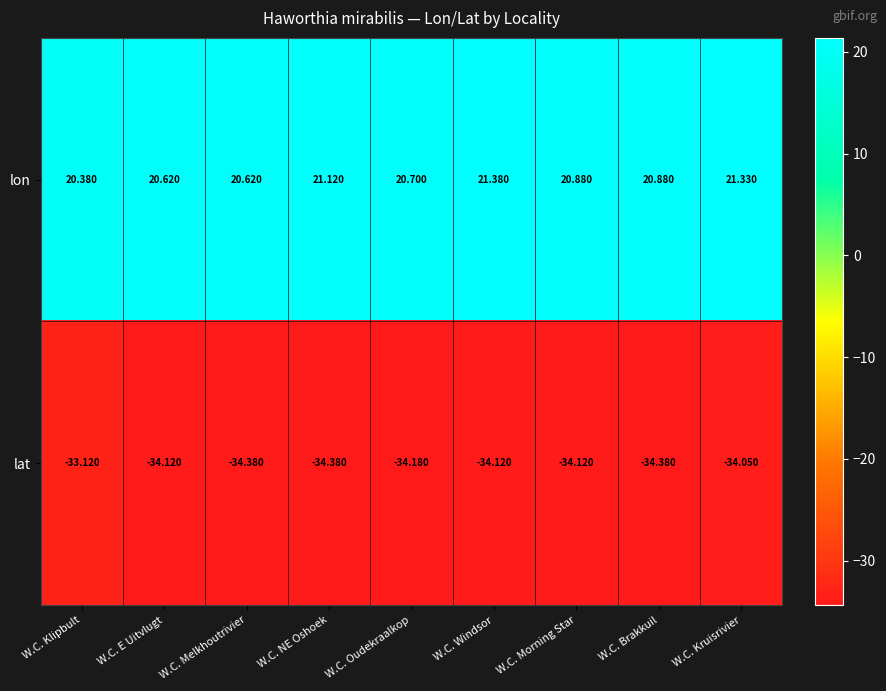

What is the spread (max minus min) of values at W.C. Oudekraalkop?

54.9